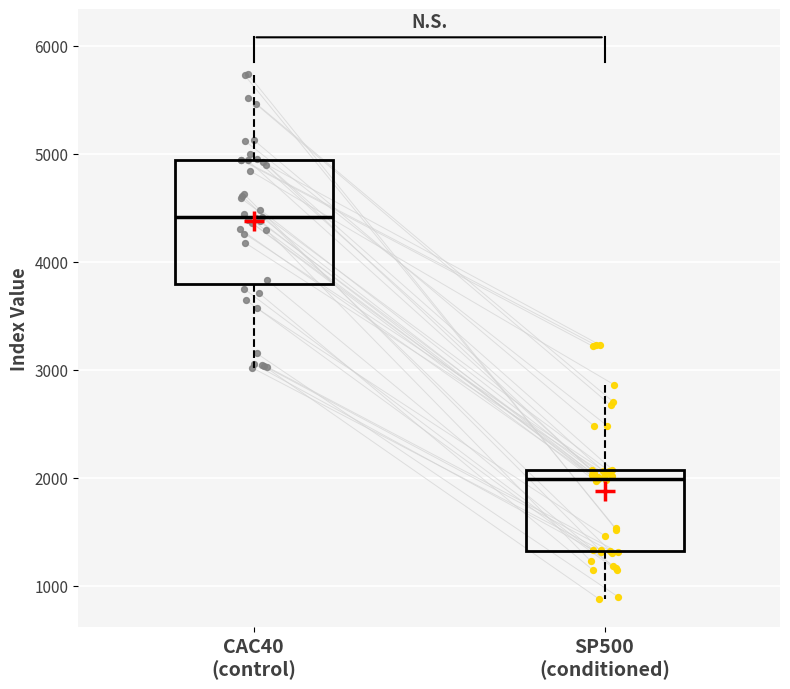

Where does the lower whisker of the box for CAC40 (control) end on the y-axis? The values are not printed on the chart, so give them approximately, as read against the axis.

3000